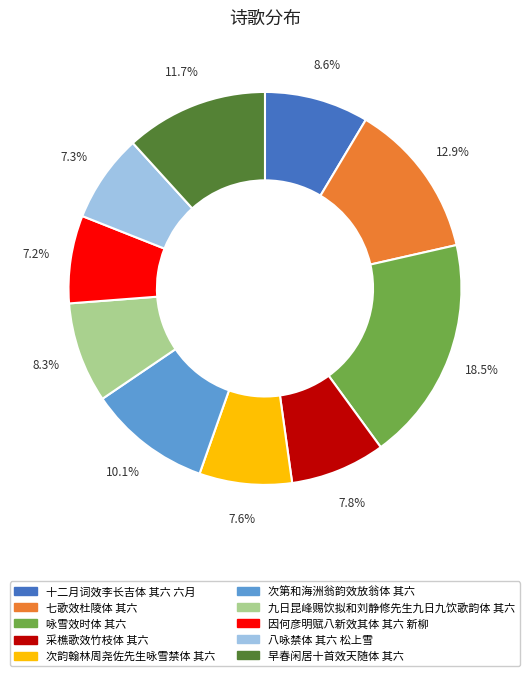

Does 次韵翰林周尧佐先生咏雪禁体 其六 represent more than half of the total?

No